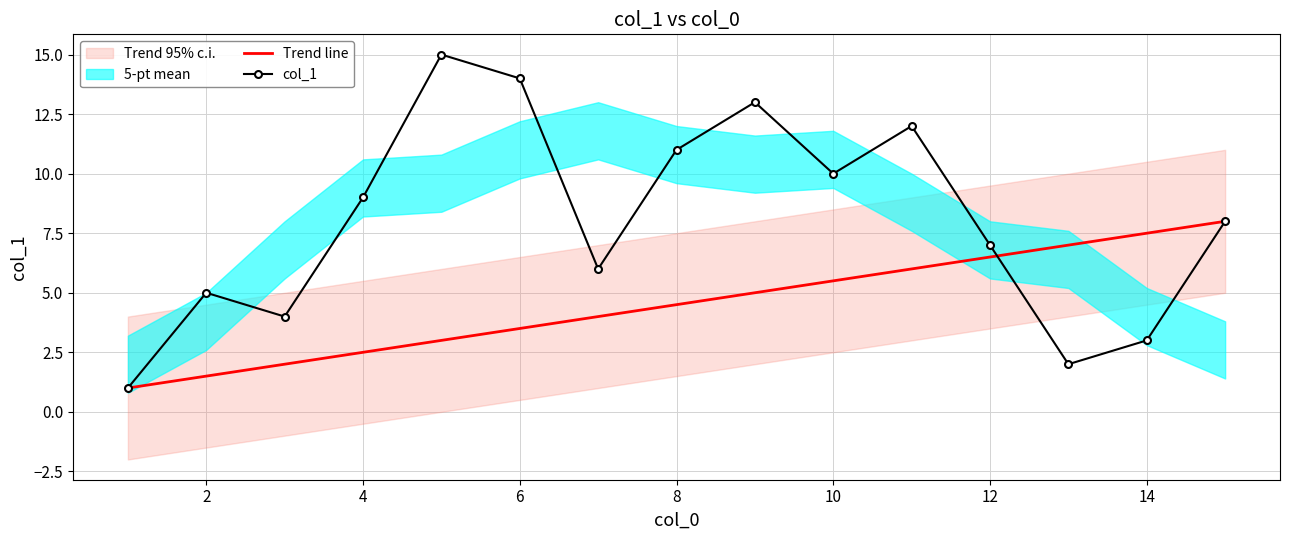

The Trend line series shows 6.5 at 12. True or false?

True